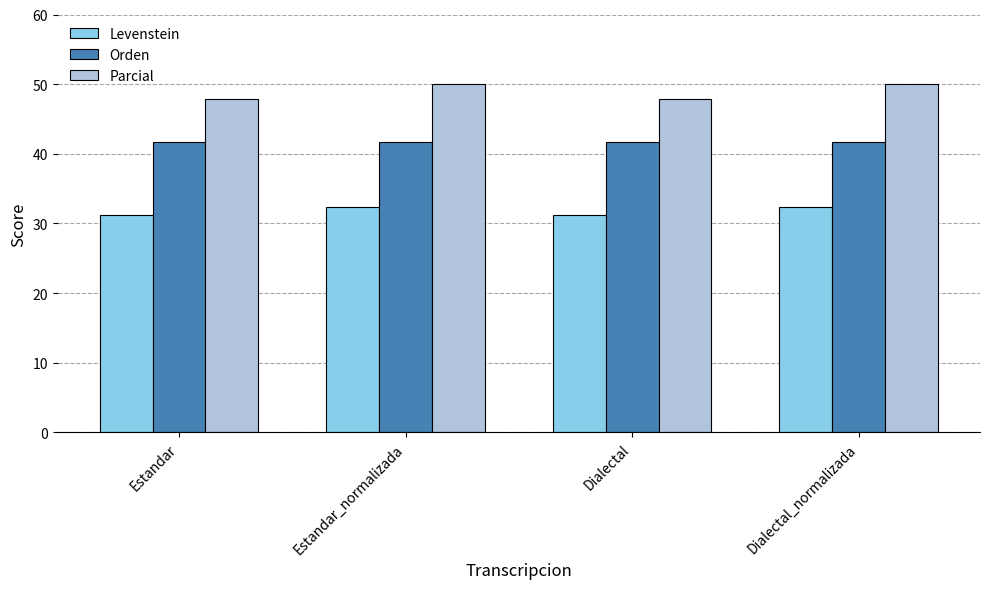

Rank the series by their maximum value, from lowest to highest.

Levenstein, Orden, Parcial